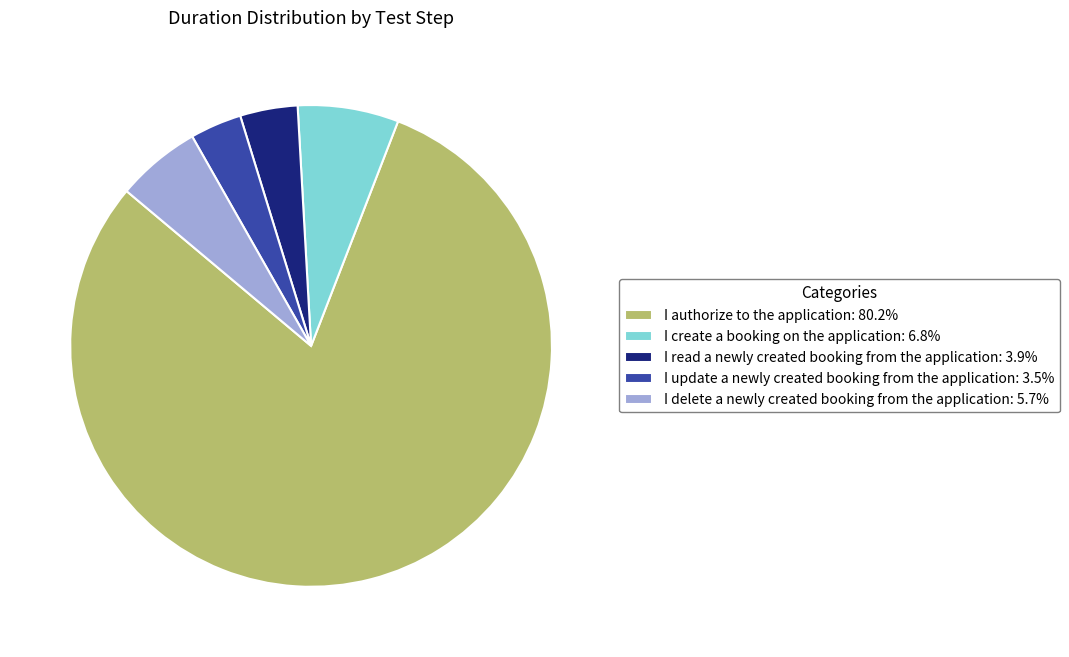

Is I read a newly created booking from the application the majority of the pie?

No